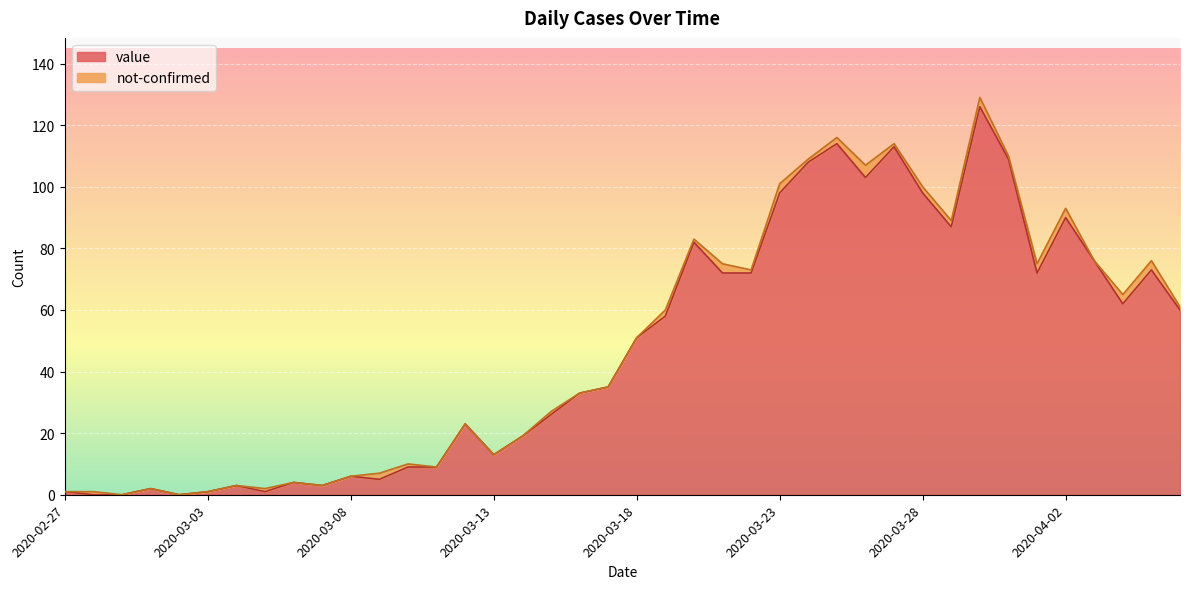

Where is the data nearest to the value 63?

2020-04-04